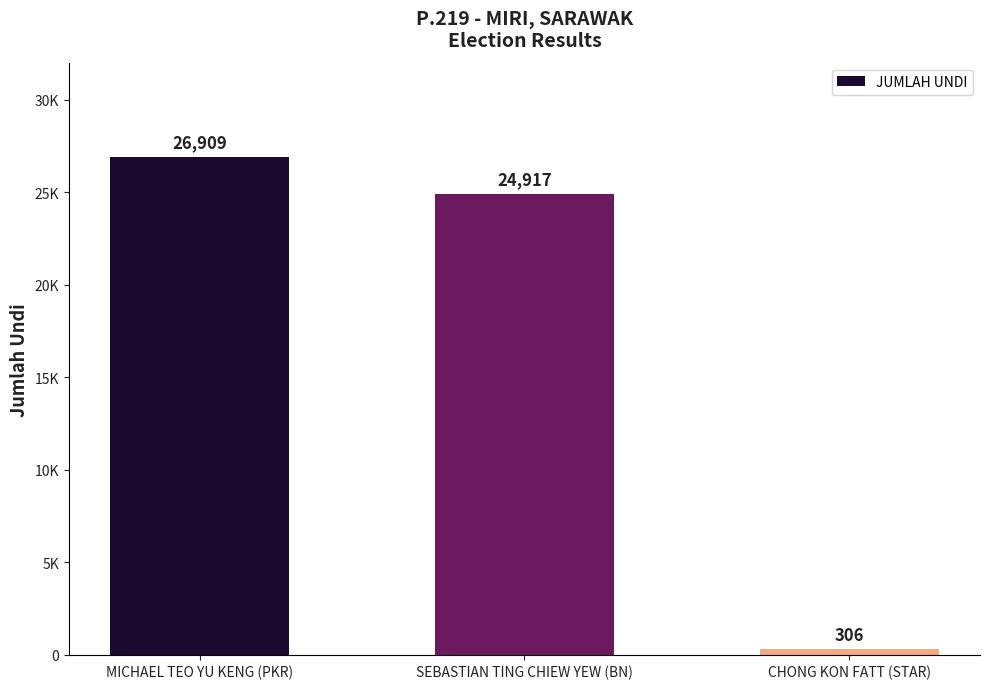

The chart shows a value of 24917 at SEBASTIAN TING CHIEW YEW (BN). True or false?

True